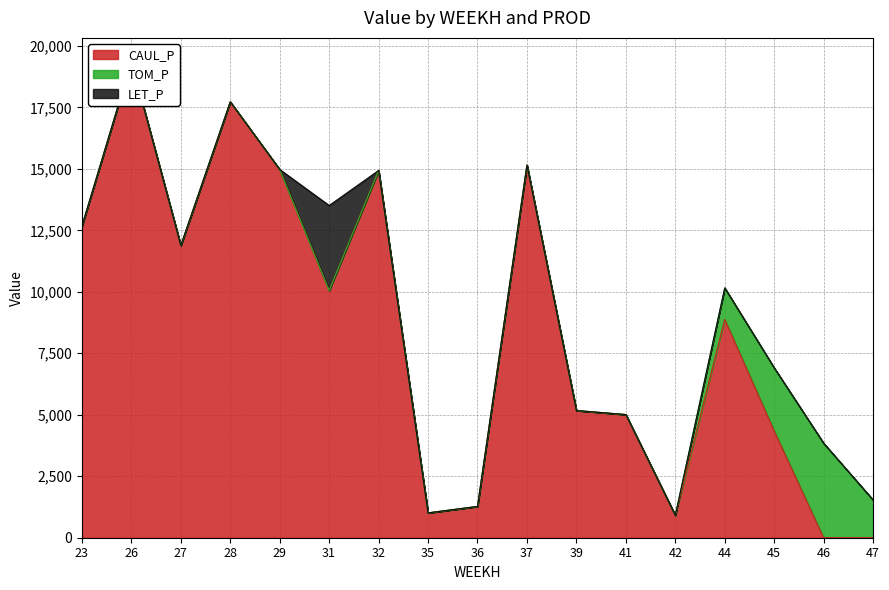

List the labels in order of CAUL_P value, smallest first.

46, 47, 42, 35, 36, 45, 41, 39, 44, 31, 27, 23, 32, 29, 37, 28, 26